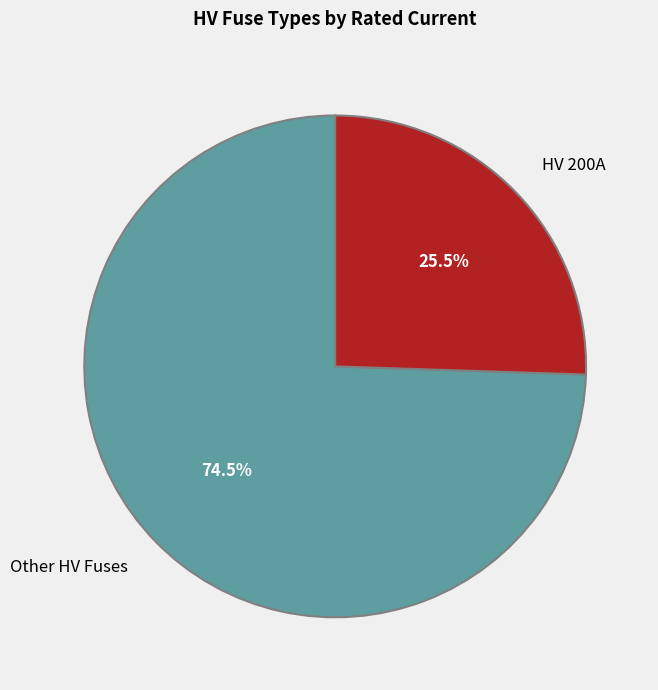

Between Other HV Fuses and HV 200A, which is larger?

Other HV Fuses